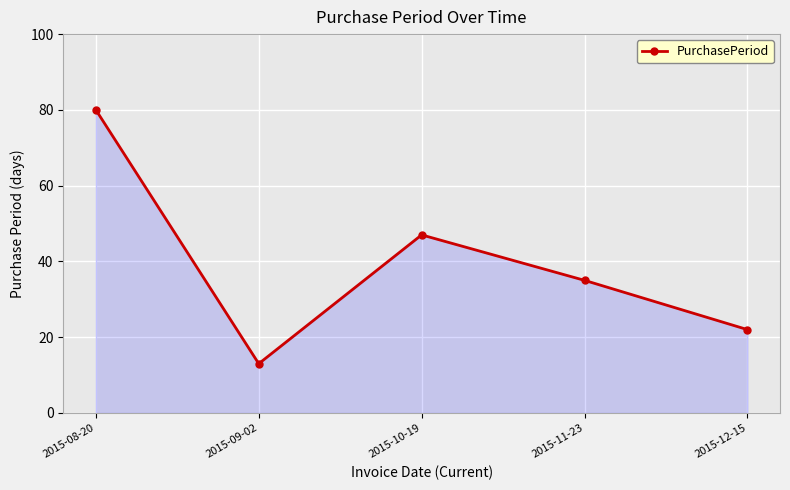

Reading left to right, transcribe all the data shown in this chart.

80	13	47	35	22